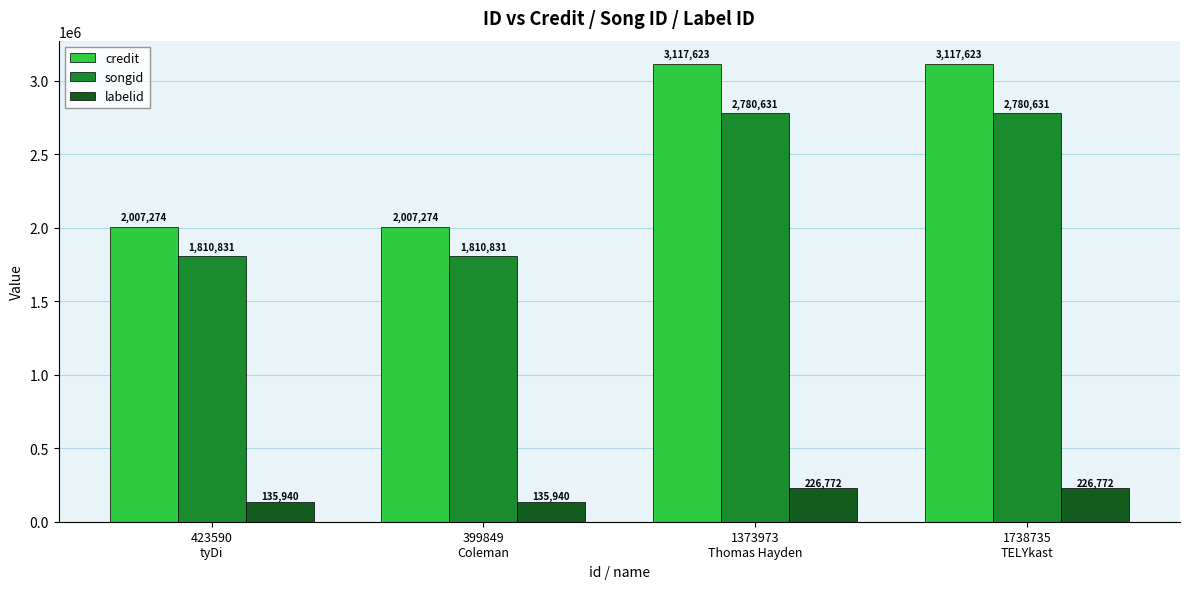

What is the difference between the highest and lowest values at 1738735
TELYkast?

2890851